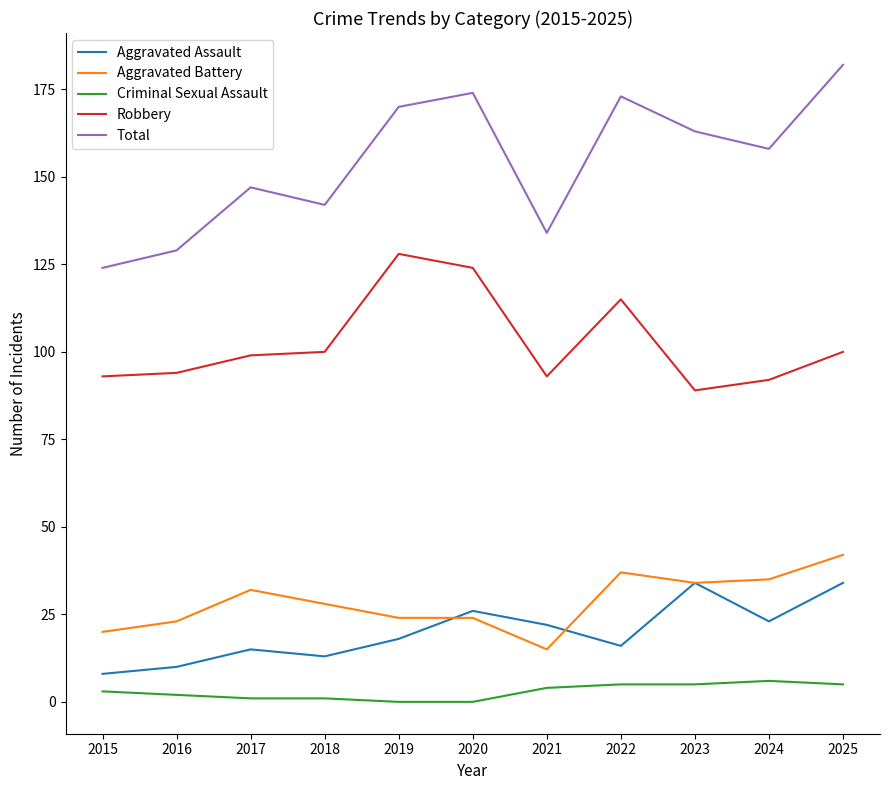

At how many categories does at least one series exceed 115?

11